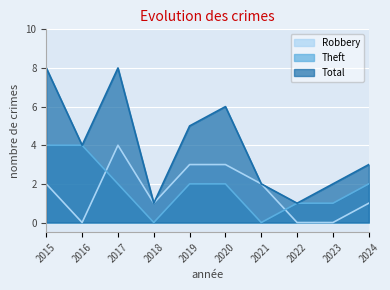

List the series in order of their peak value, lowest first.

Robbery, Theft, Total